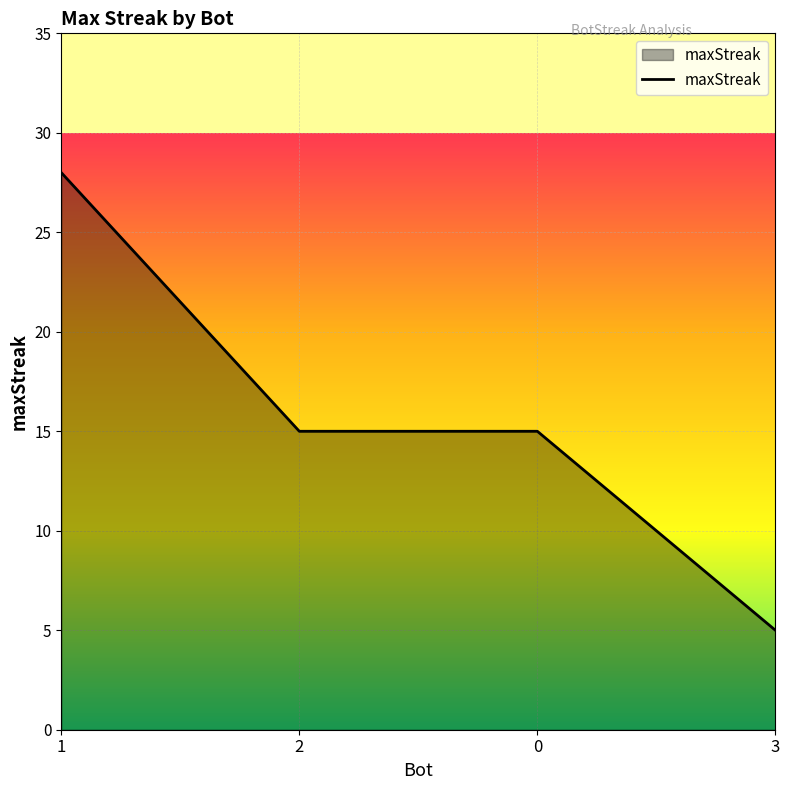

The chart shows a value of 15 at 2. True or false?

True